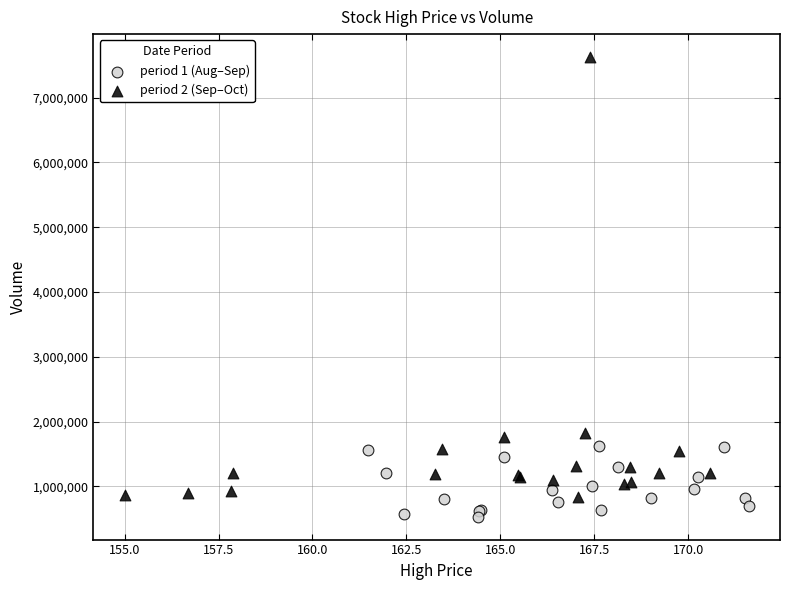

Which series contains the lowest Y value?

period 1 (Aug–Sep)